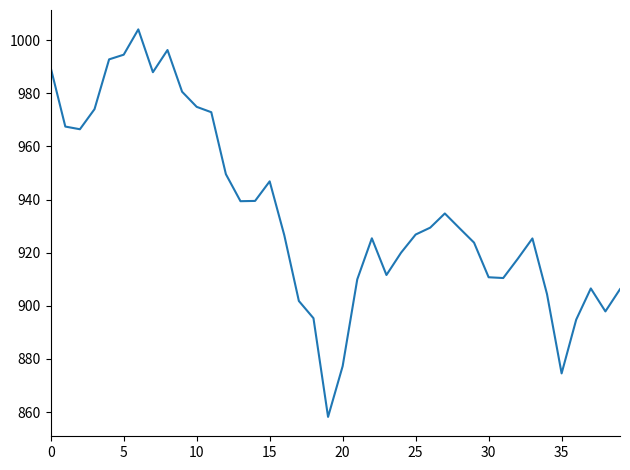

What is the difference between the maximum and minimum values?

145.9